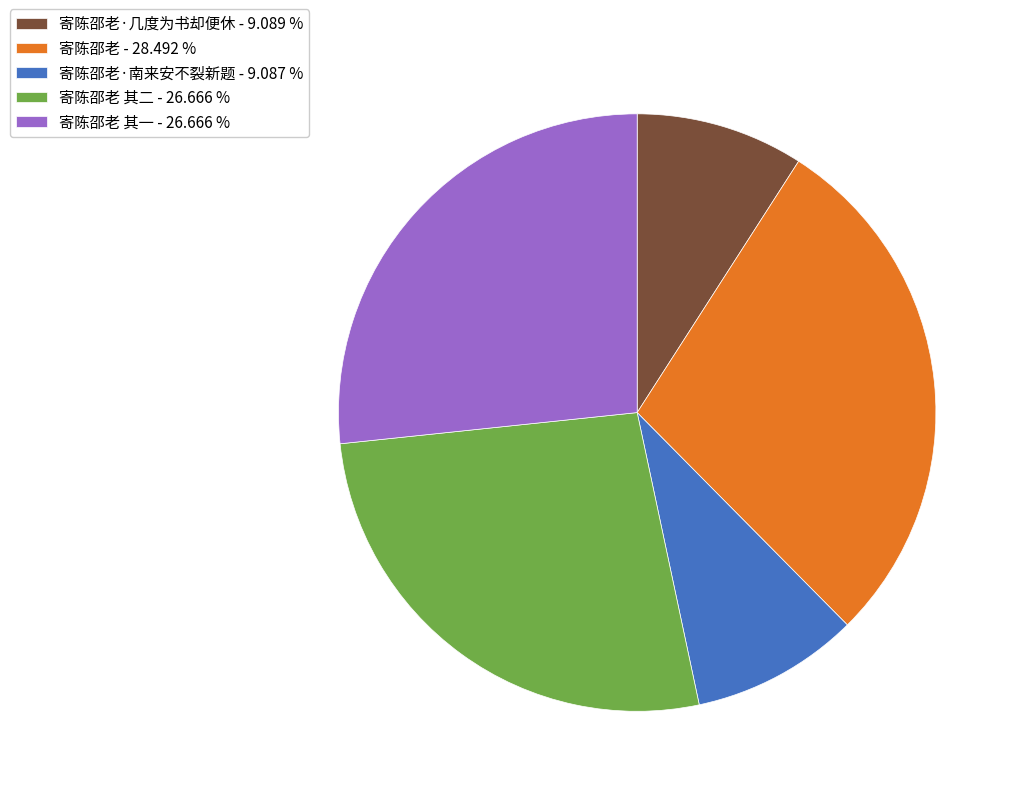

Approximately how many times larger is the value at 寄陈邵老 其二 - 26.666 % compared to 寄陈邵老·南来安不裂新题 - 9.087 %?

2.9